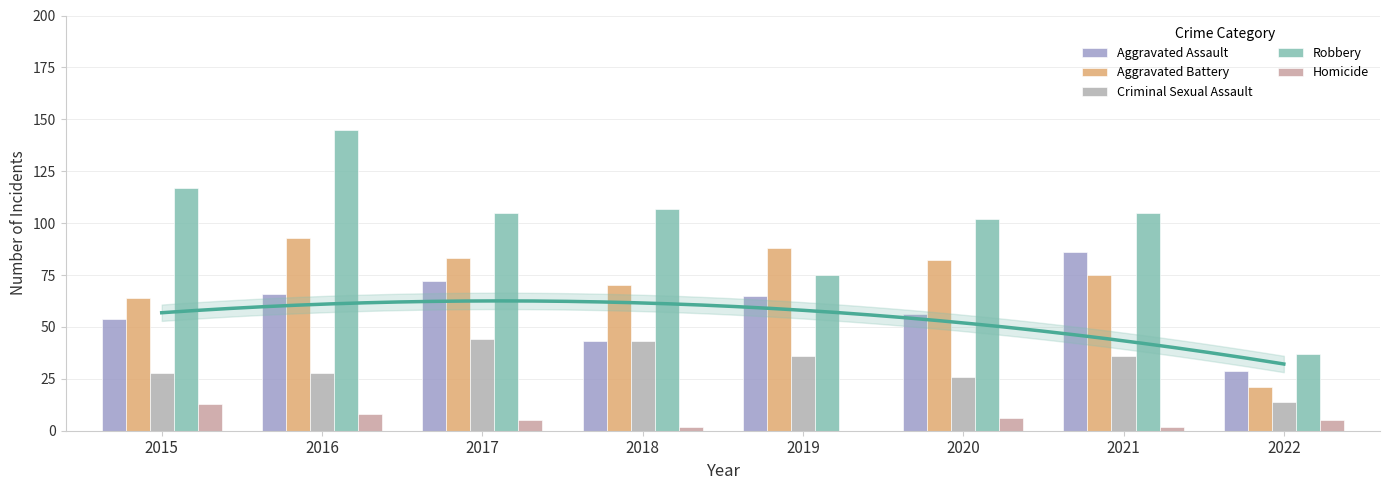

What is the sum of all Homicide values?

41